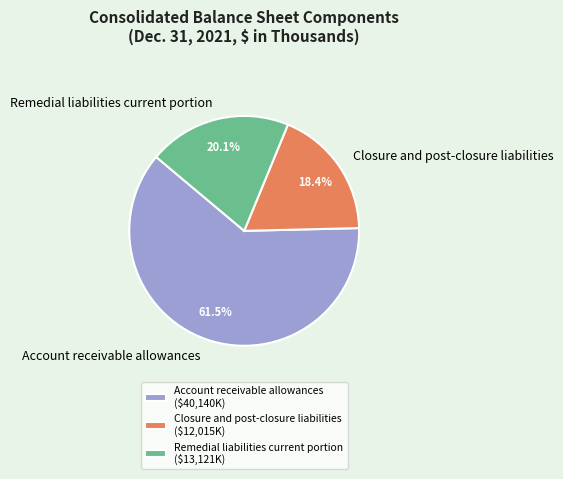

Count the number of slices in the pie.

3